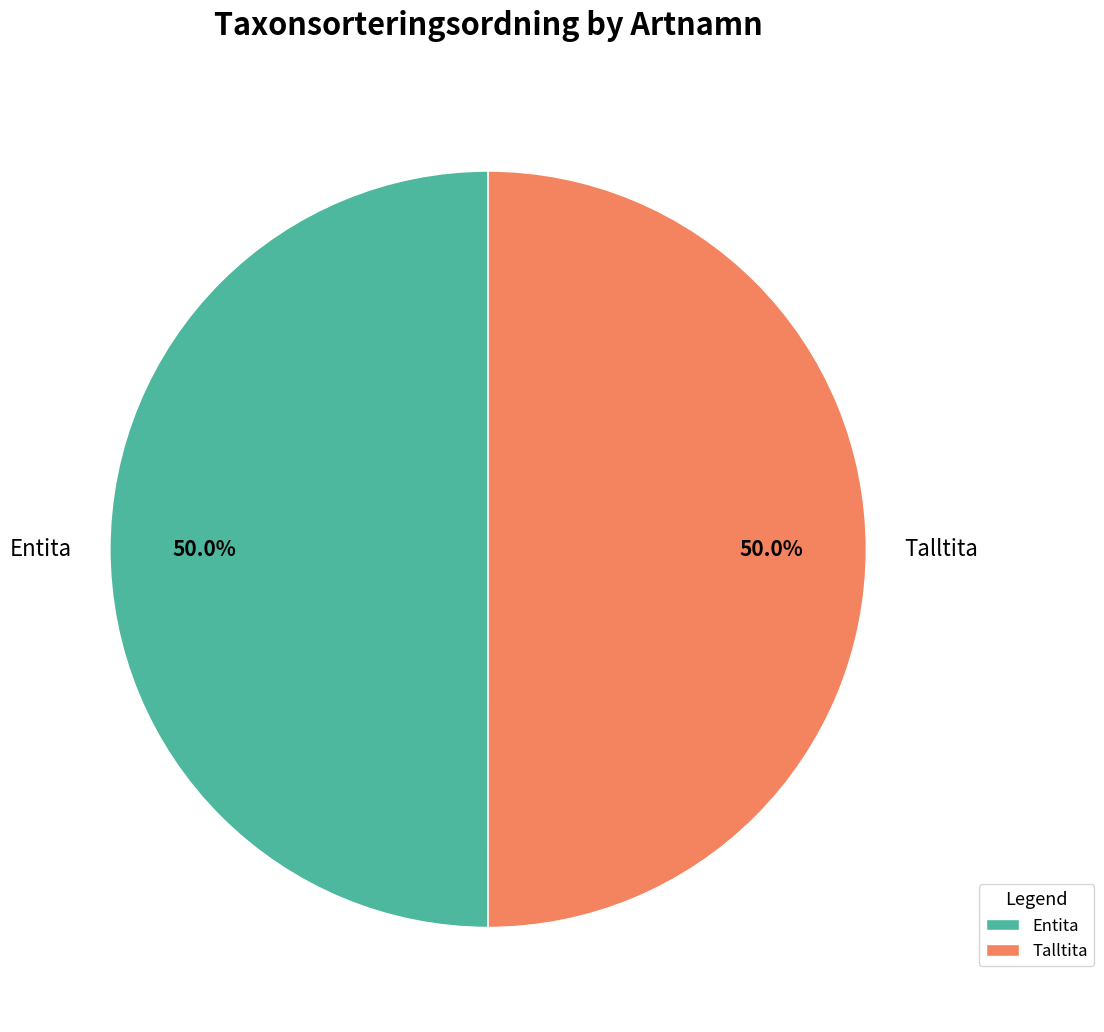

Combined, what portion of the pie is Entita and Talltita?

100.0%